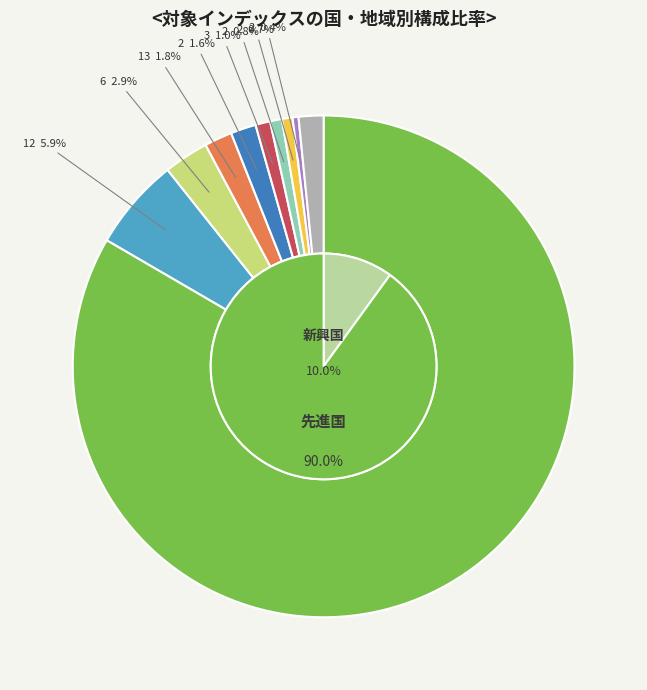

To the nearest percent, what is the difference between the largest and smallest slice percentages?

83%